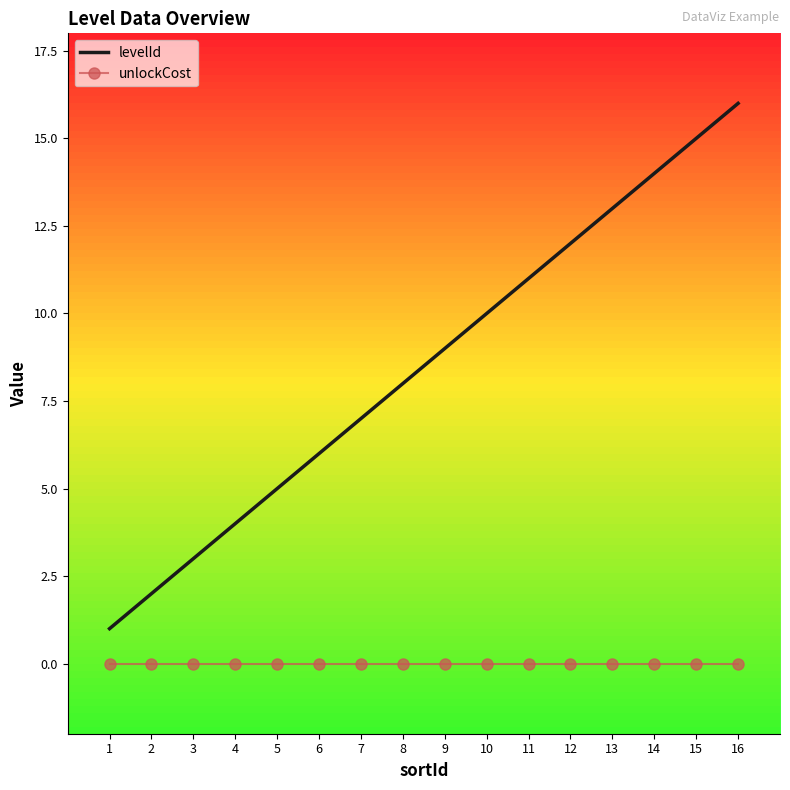

Reading left to right, list all the values displayed in this chart.

levelId: 1=1	2=2	3=3	4=4	5=5	6=6	7=7	8=8	9=9	10=10	11=11	12=12	13=13	14=14	15=15	16=16
unlockCost: 1=0	2=0	3=0	4=0	5=0	6=0	7=0	8=0	9=0	10=0	11=0	12=0	13=0	14=0	15=0	16=0